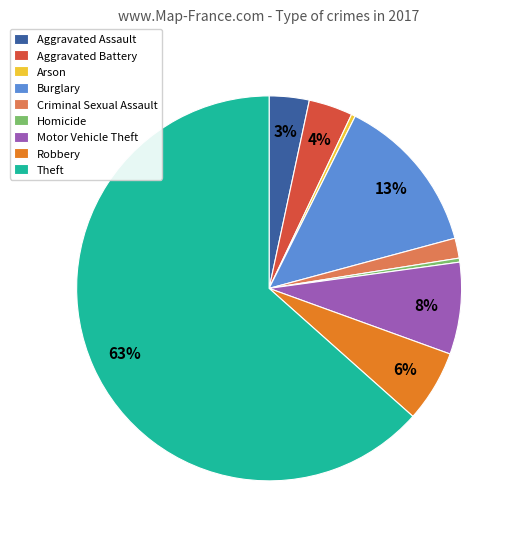

Count the number of slices in the pie.

9